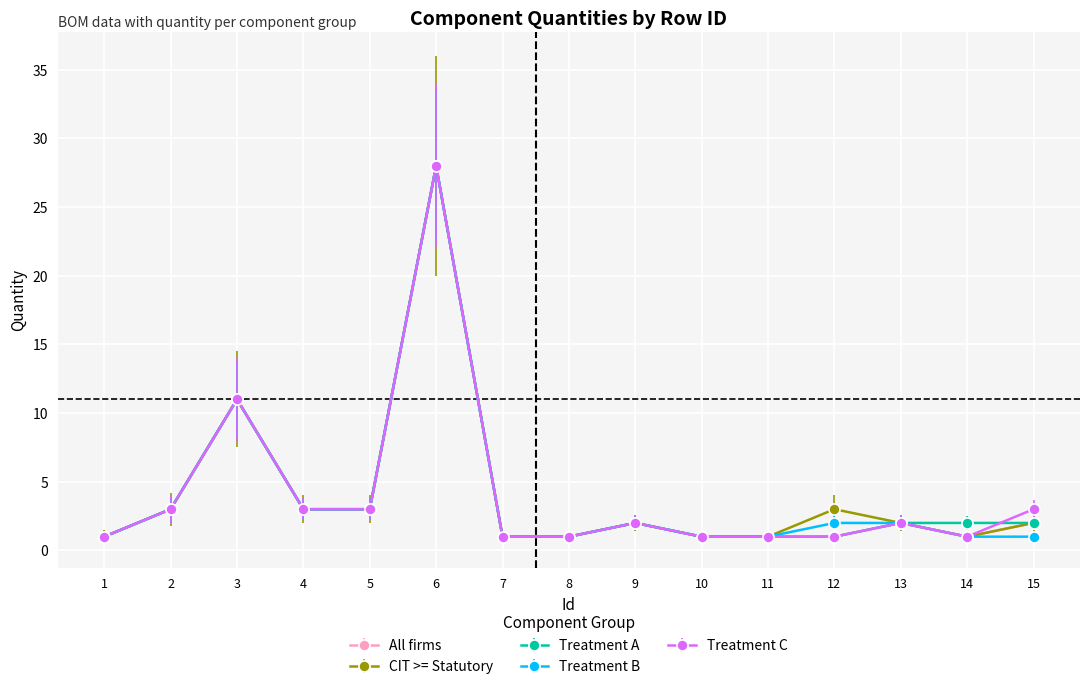

What is the greatest value displayed?

28